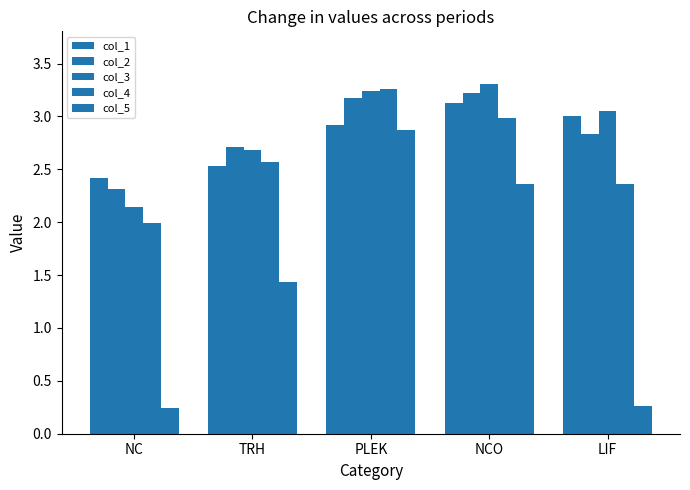

The col_1 series shows 2.9 at PLEK. True or false?

True